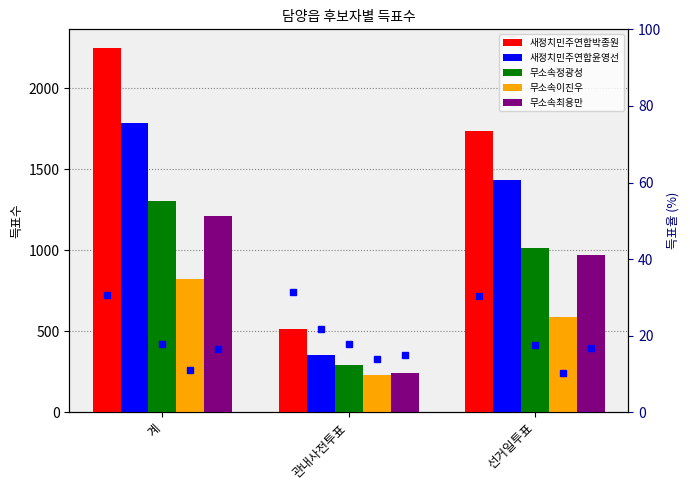

How many bars are there in total?

15